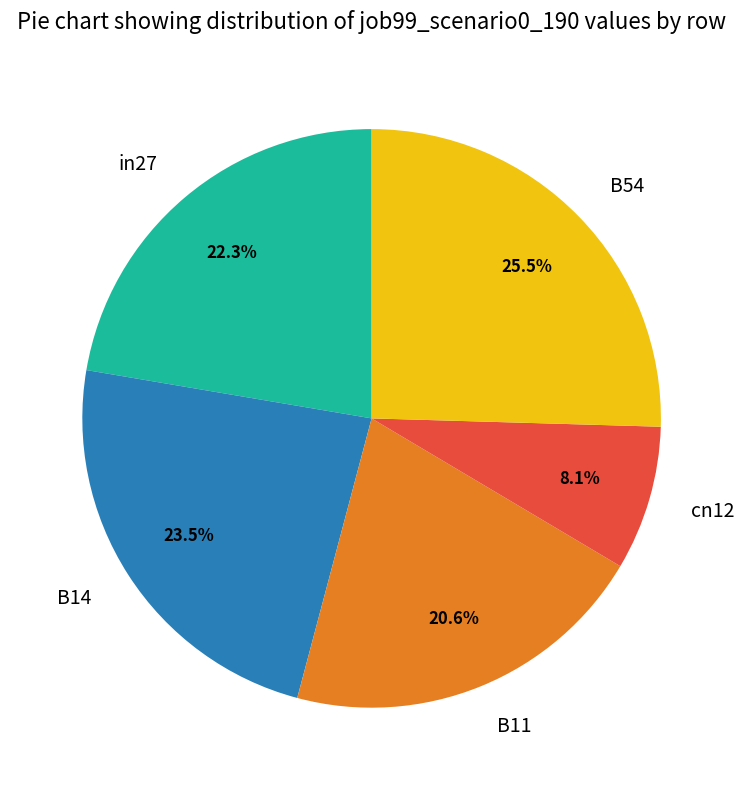

Rank the categories by value from highest to lowest.

B54, B14, in27, B11, cn12